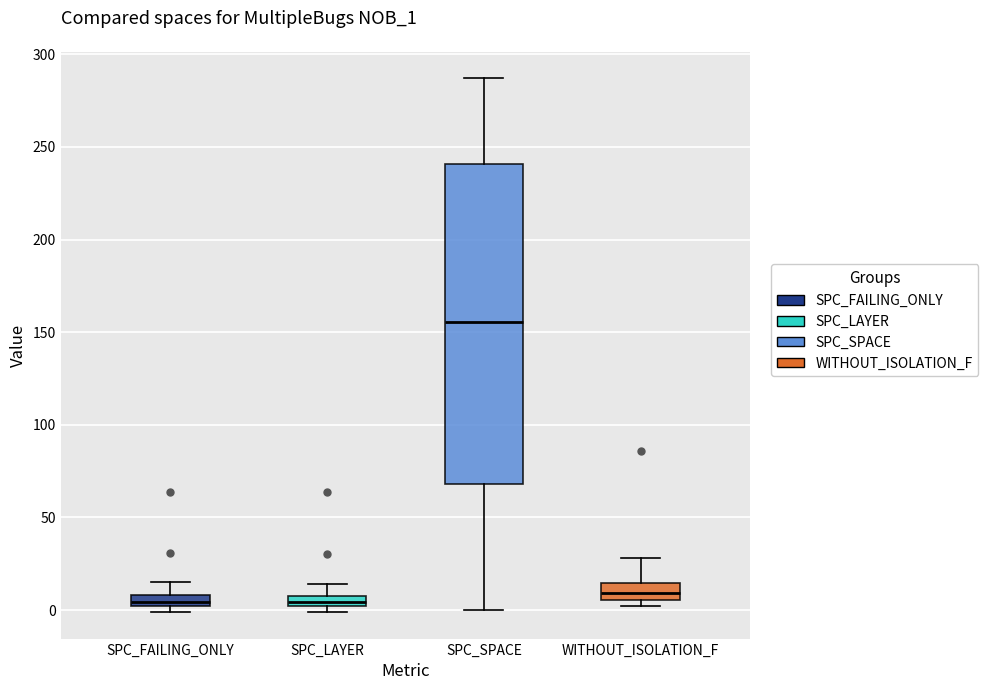

Where does the upper whisker of the box for SPC_LAYER end on the y-axis? The values are not printed on the chart, so give them approximately, as read against the axis.

15